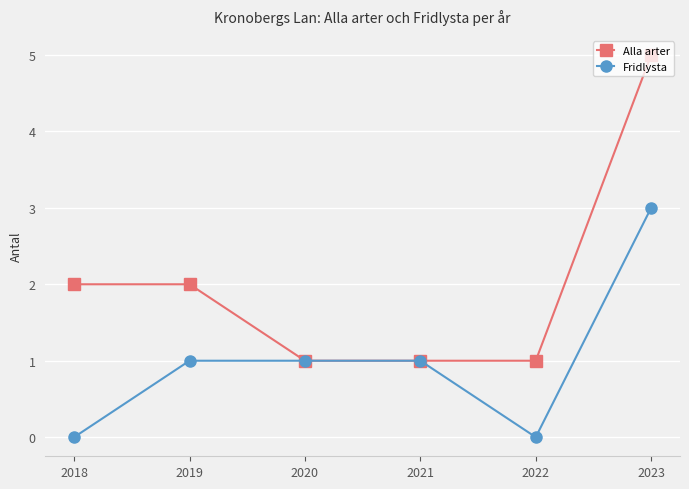

True or false: Alla arter has more than 2 points higher than both neighbors.

False